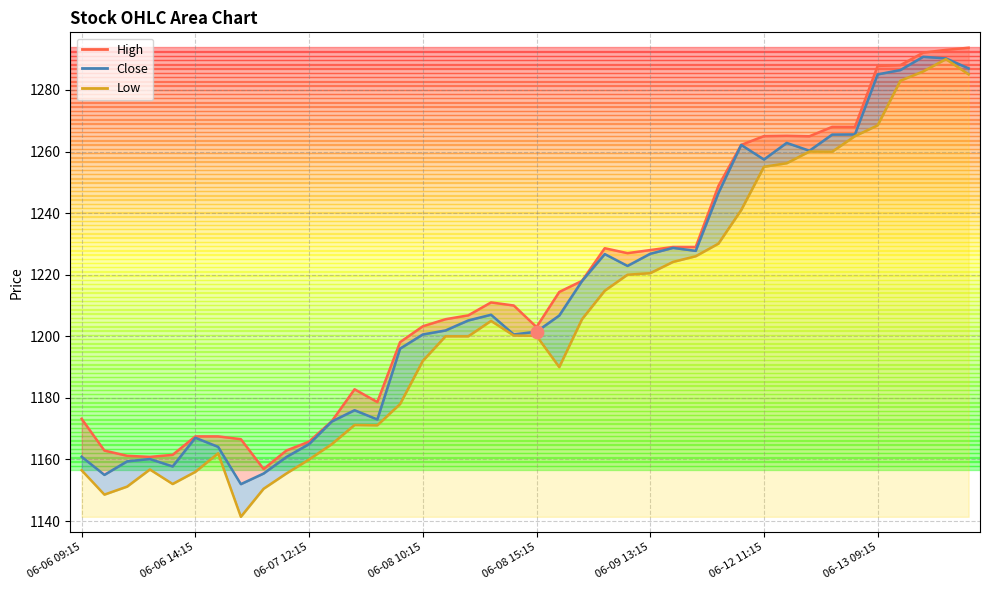

Which series contains the lowest Y value?

Low